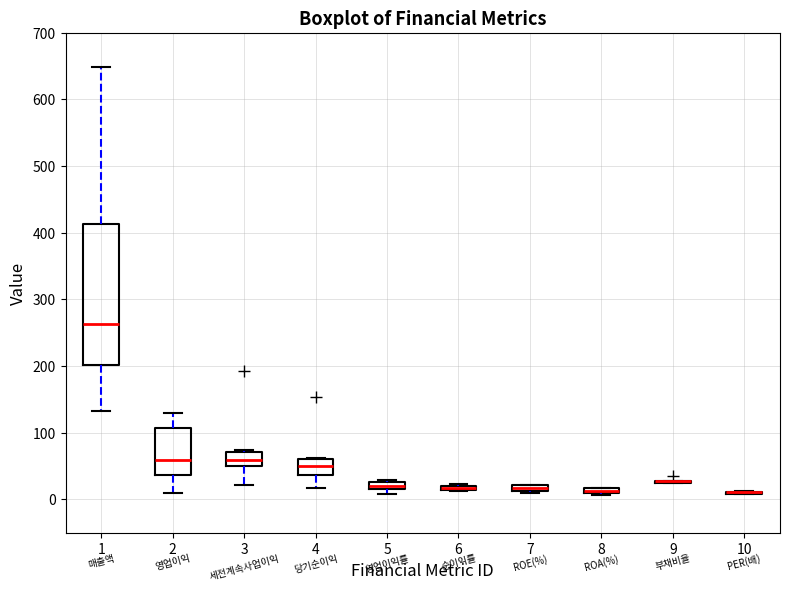

Where is the lower edge of the box at x = 8 on the y-axis? The values are not printed on the chart, so give them approximately, as read against the axis.

10